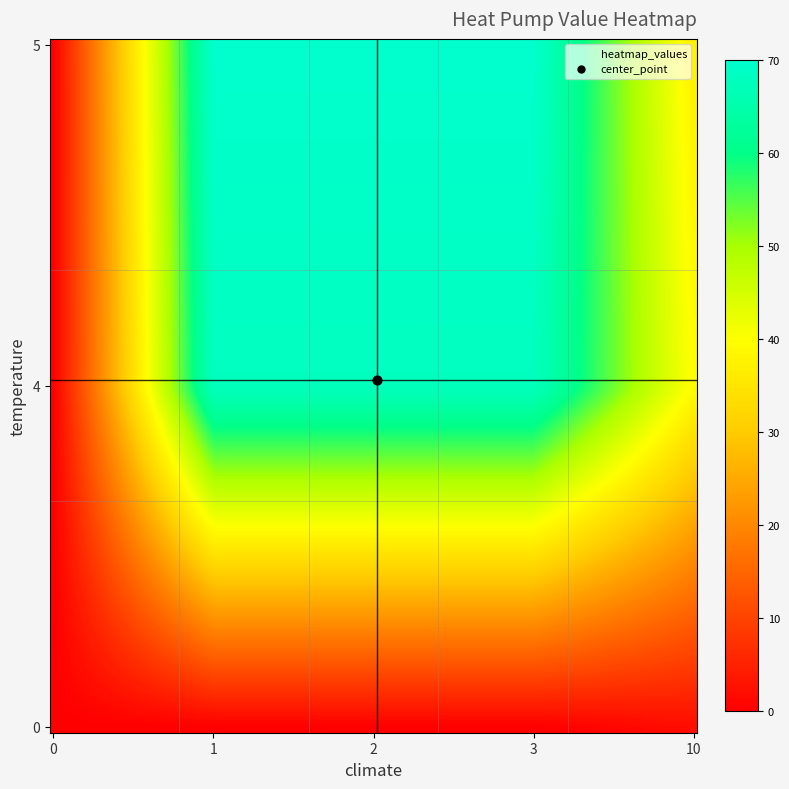

Is it true that 4 equals 93.4 at 3?

False